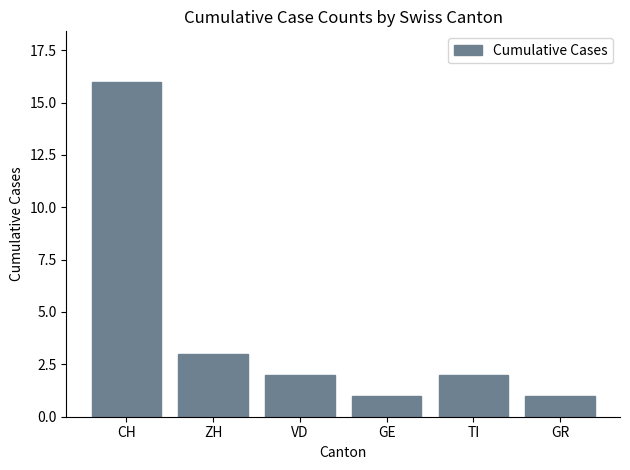

Does the chart contain any negative values?

No